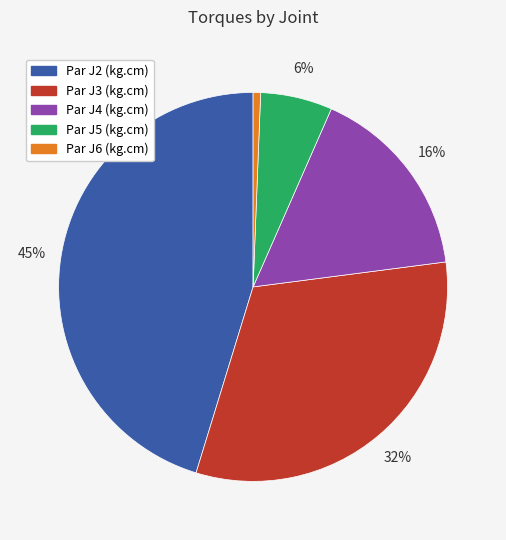

Is the sum of Par J3 (kg.cm) and Par J5 (kg.cm) greater than half?

No